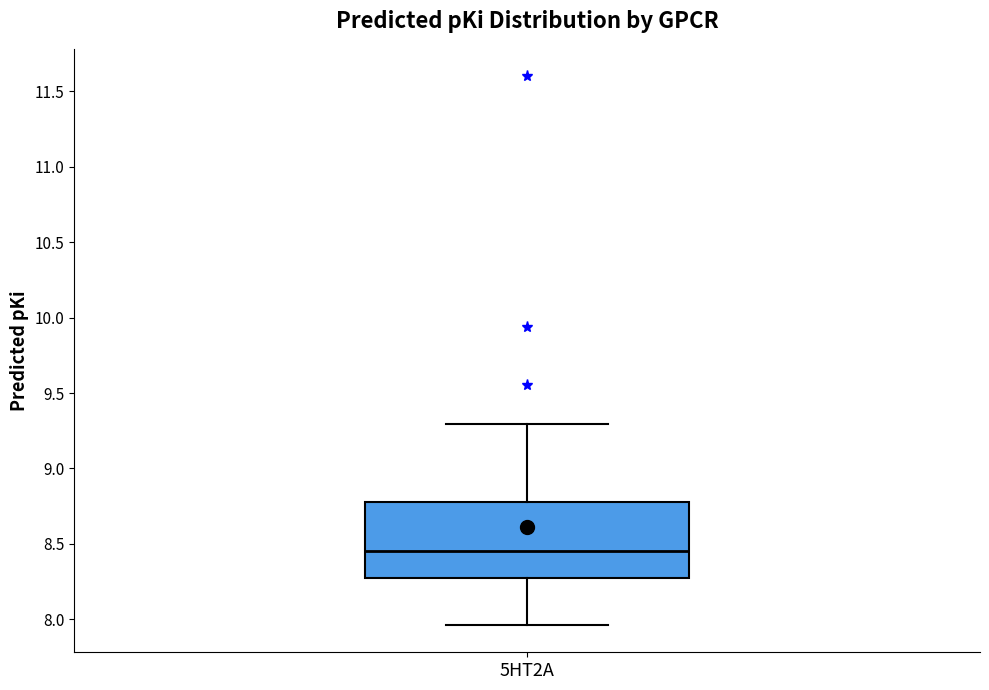

Read this box plot against the y-axis: the position of the median line, the range covered by the box, and the ends of both whiskers. The values are not printed on the chart, so give them approximately, as read against the axis.

median 8.45, box 8.30 to 8.80, whiskers 7.95 to 9.30